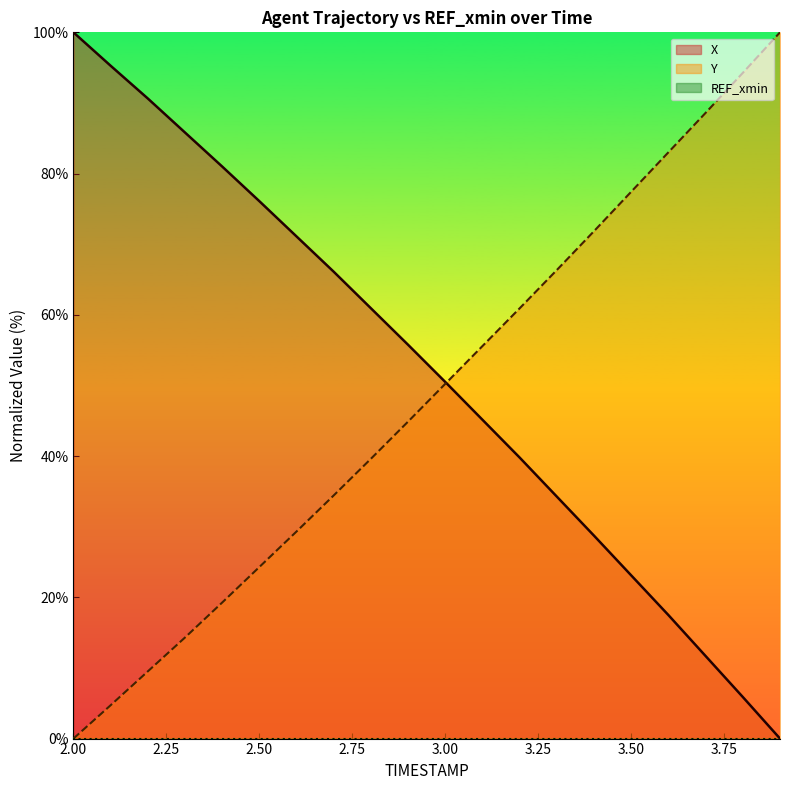

True or false: Y has more than 0 points higher than both neighbors.

False